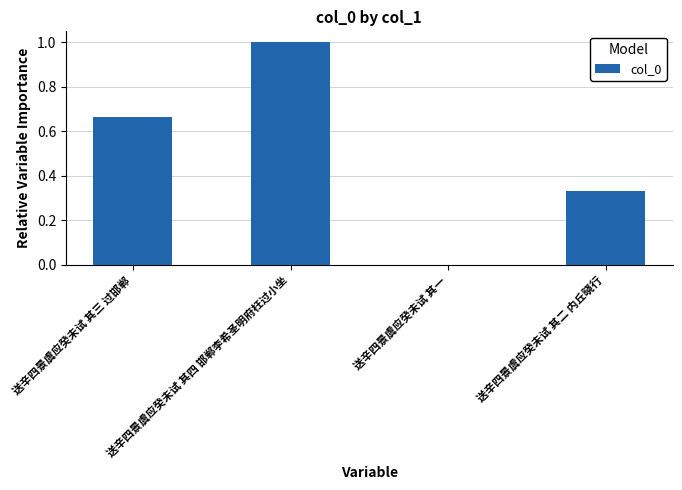

What is the sum of all values?

2.0